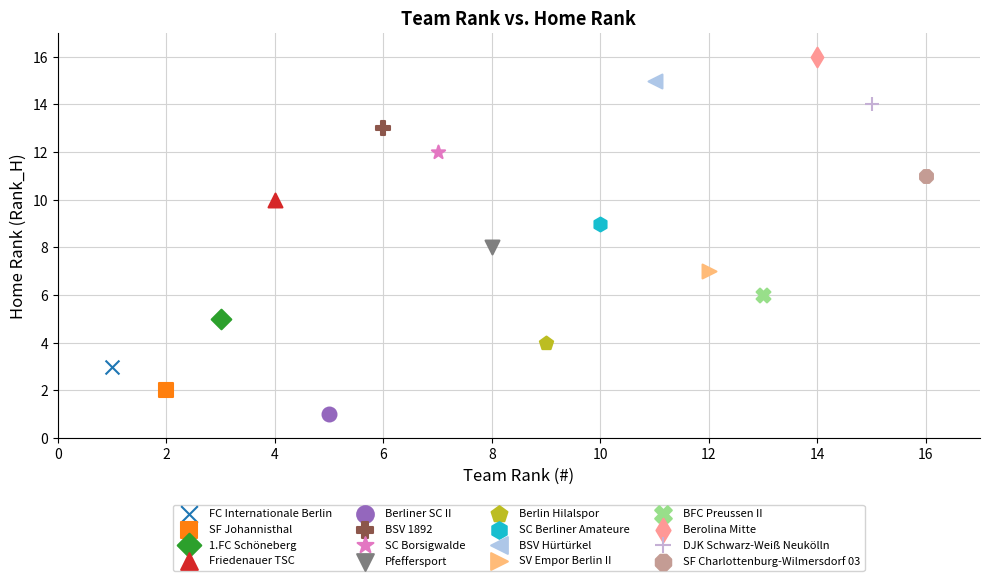

What are all the series names shown in the legend?

FC Internationale Berlin, SF Johannisthal, 1.FC Schöneberg, Friedenauer TSC, Berliner SC II, BSV 1892, SC Borsigwalde, Pfeffersport, Berlin Hilalspor, SC Berliner Amateure, BSV Hürtürkel, SV Empor Berlin II, BFC Preussen II, Berolina Mitte, DJK Schwarz-Weiß Neukölln, SF Charlottenburg-Wilmersdorf 03